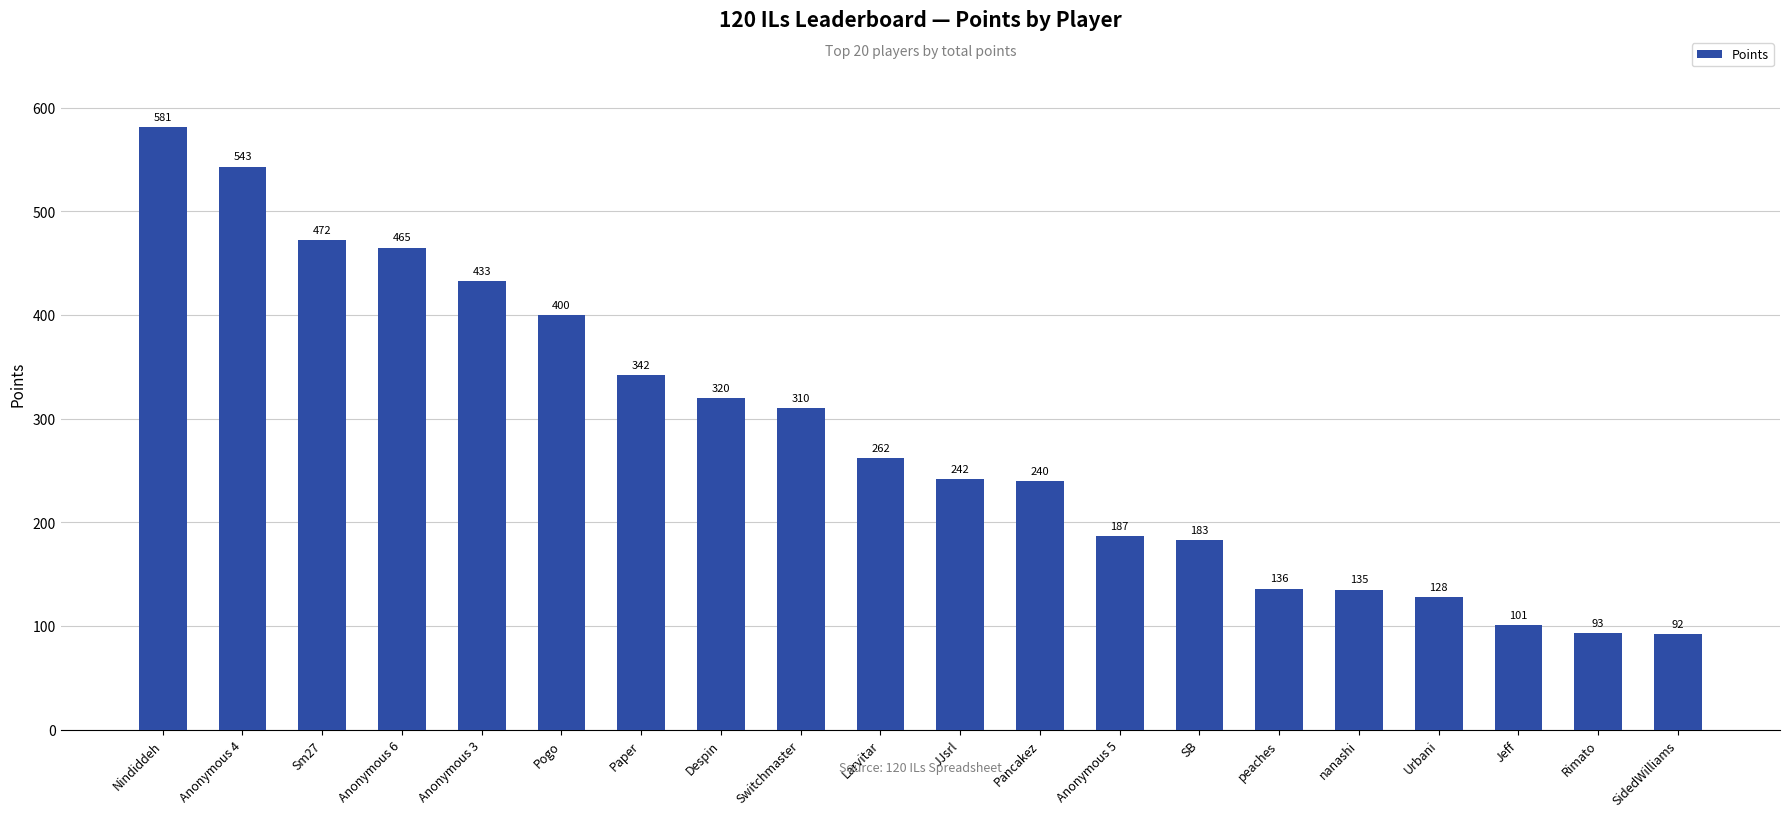

What is the value of the 3rd bar from the left?

472